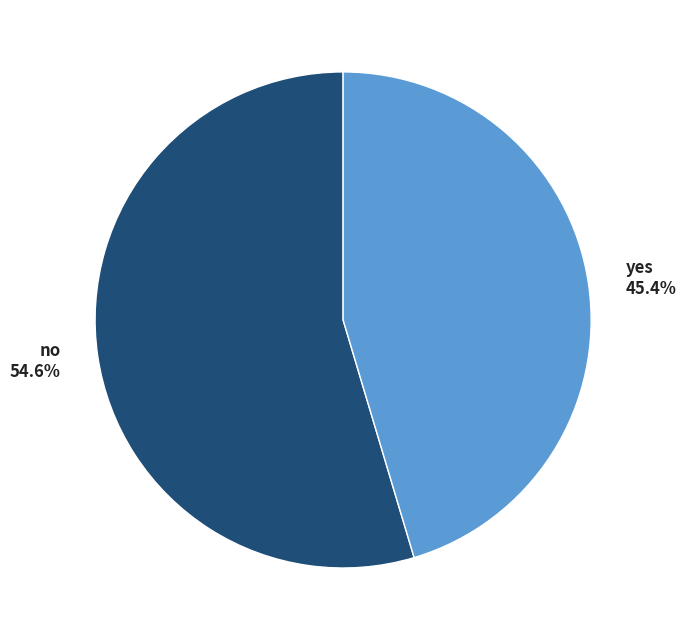

How much of the chart is everything except yes?

54.6%